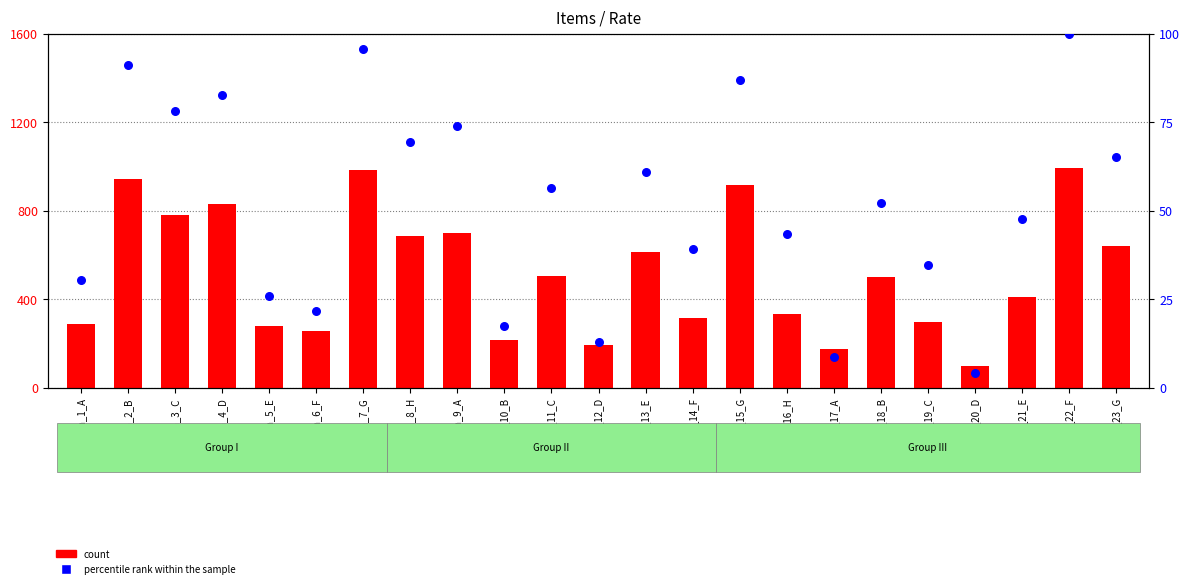

Which series has the largest total across all categories?

count